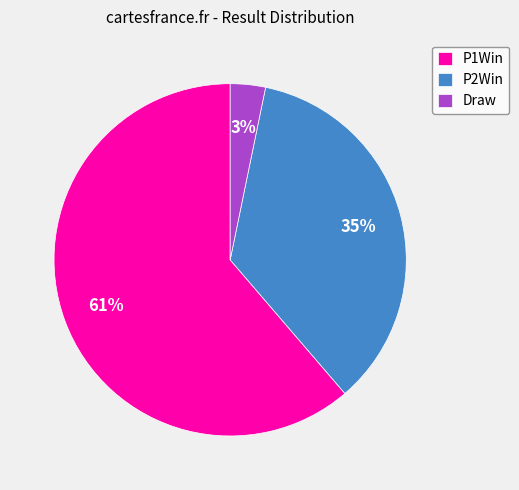

Count the number of slices in the pie.

3